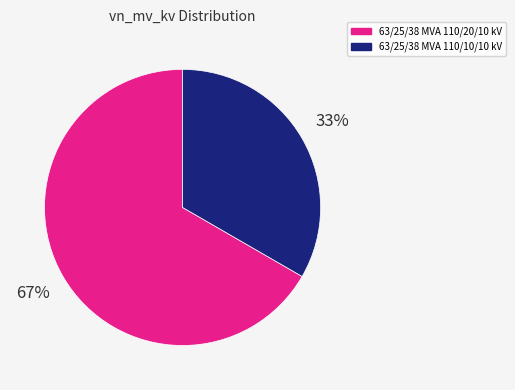

Does any single category account for the majority?

Yes